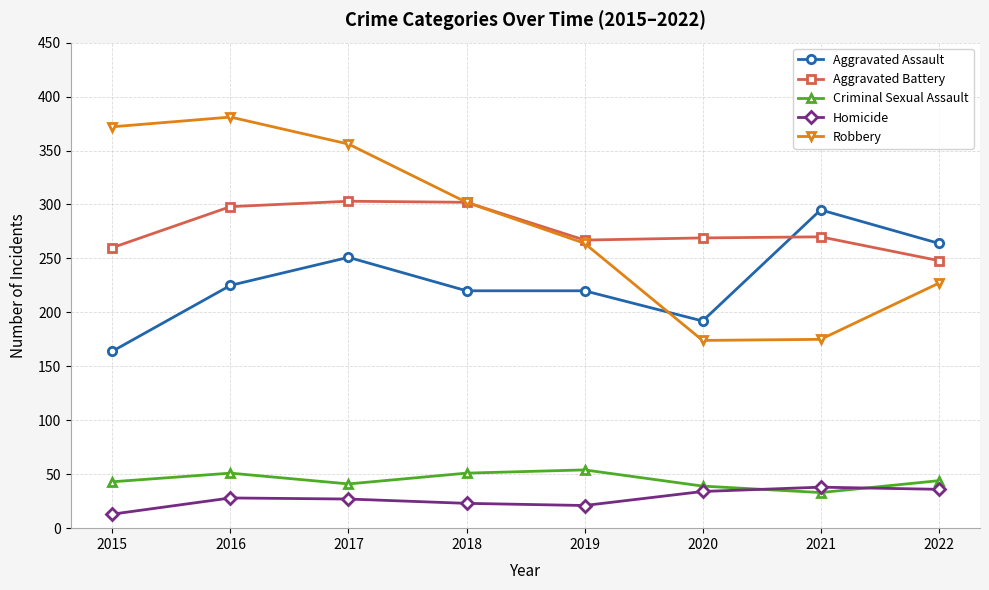

At which category does Robbery reach its first local peak?

2016